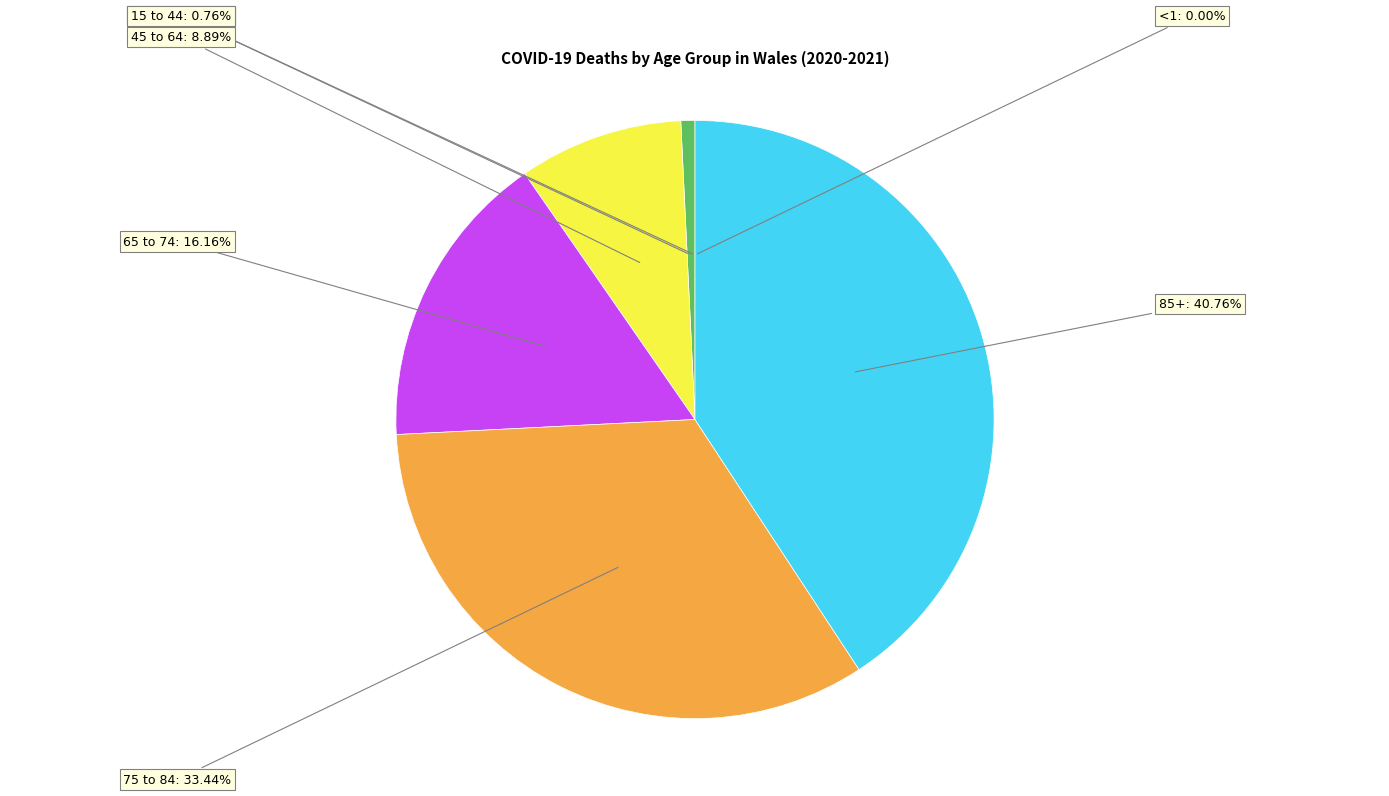

Is there any slice that represents more than half of the pie?

No